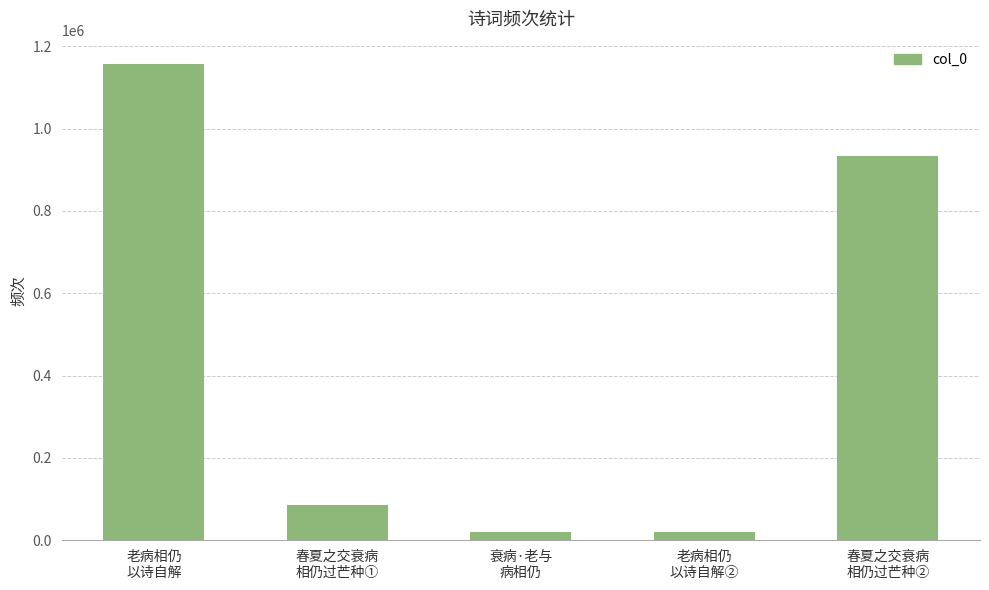

What is the difference between the second highest and minimum values?

914682